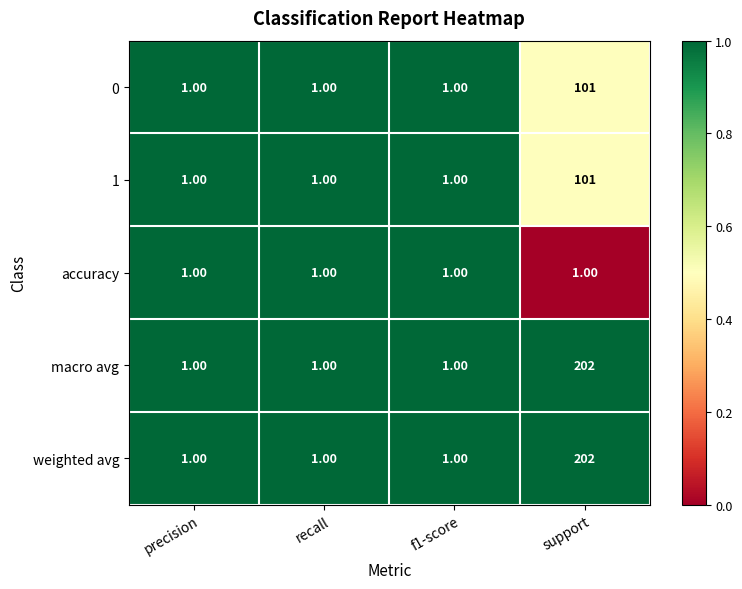

What is the total value across all series at f1-score?

5